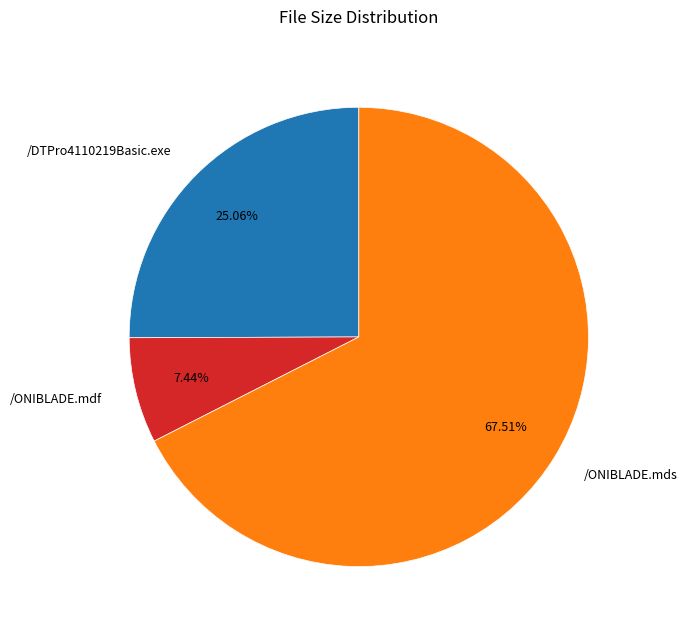

Approximately how many times larger is the value at /DTPro4110219Basic.exe compared to /ONIBLADE.mds?

0.4